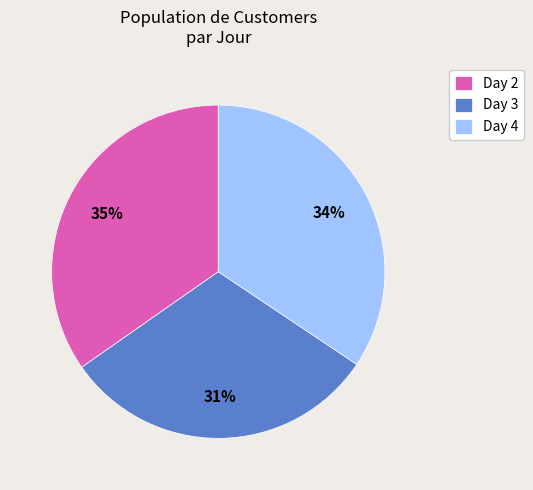

The Day 3 slice represents 31% of the pie. True or false?

True